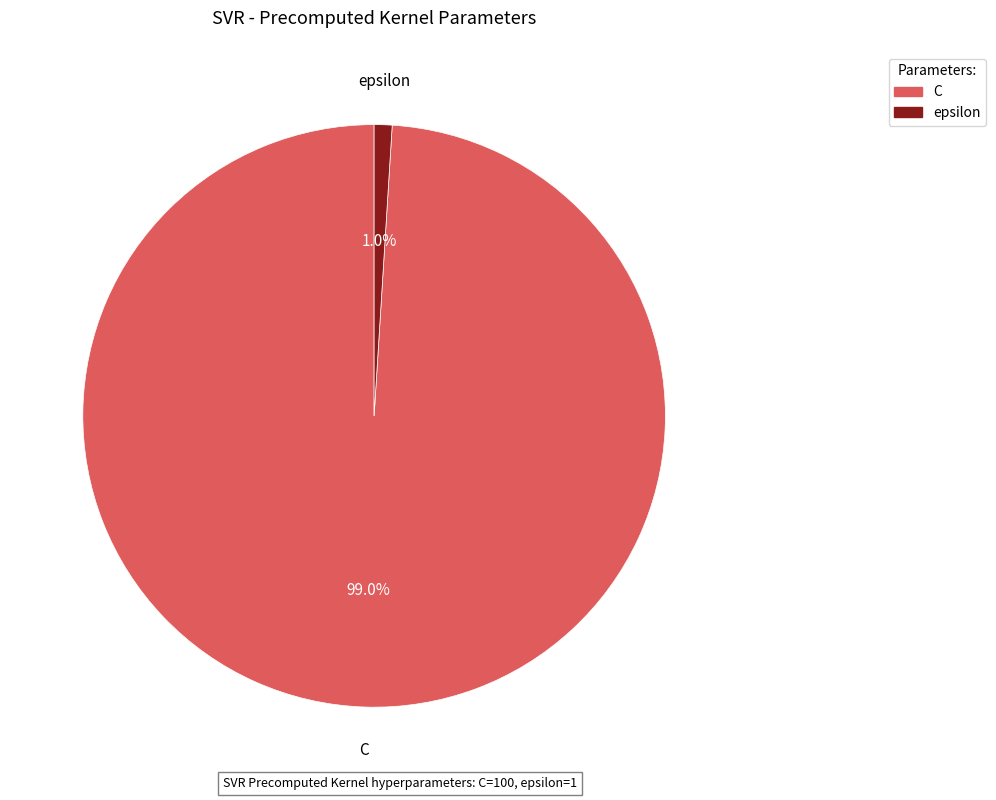

To the nearest percent, what portion does C represent?

99%